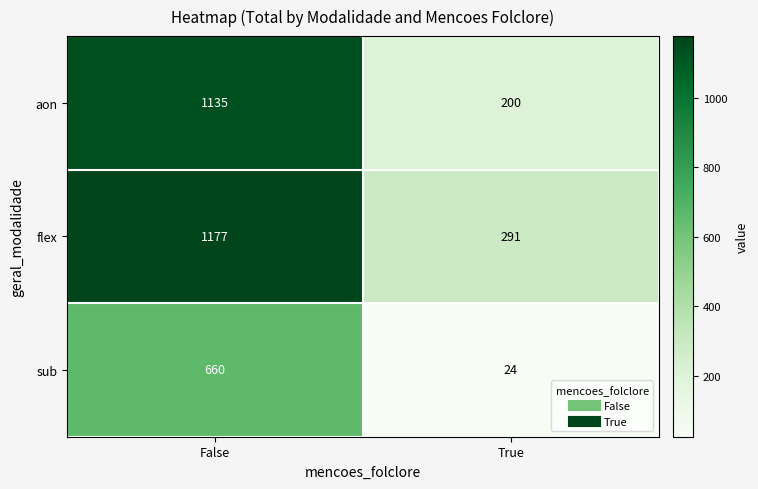

The value of flex at False is 1806. True or false?

False